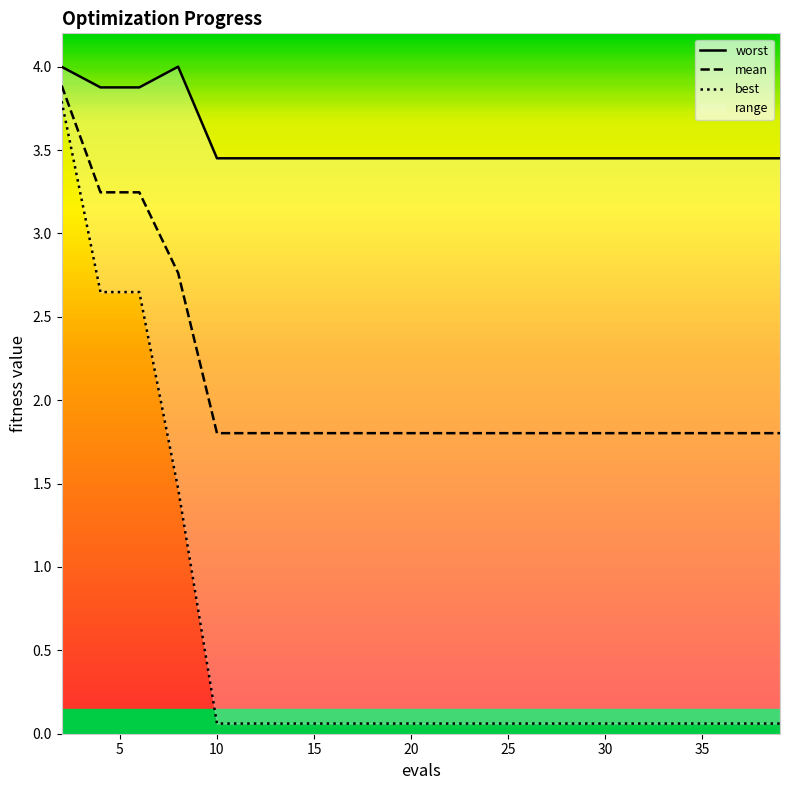

List the series in order of their peak value, lowest first.

best, mean, worst